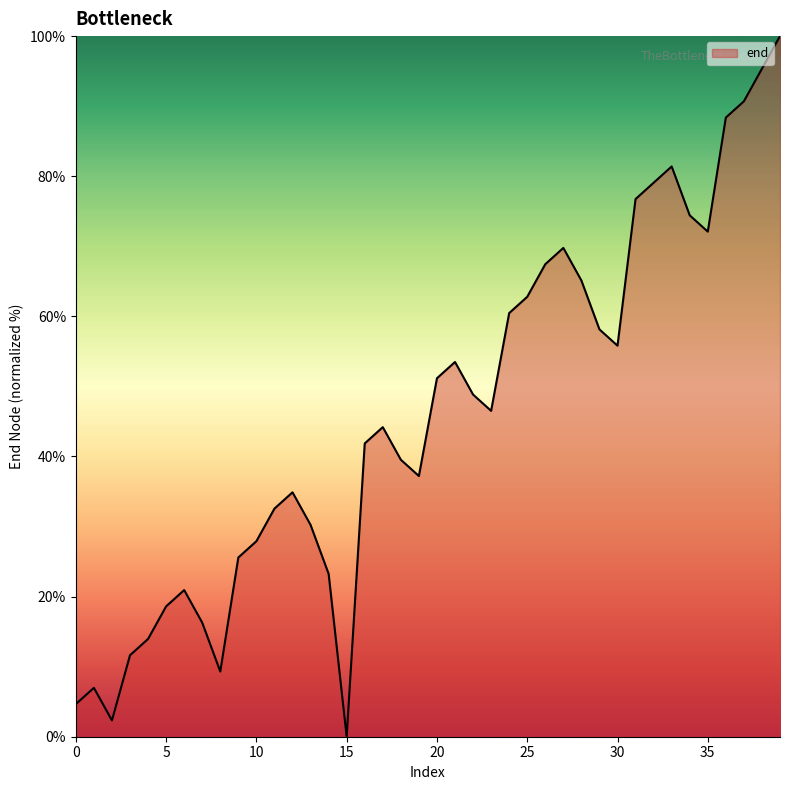

What is the difference between the maximum and minimum values?

100.0